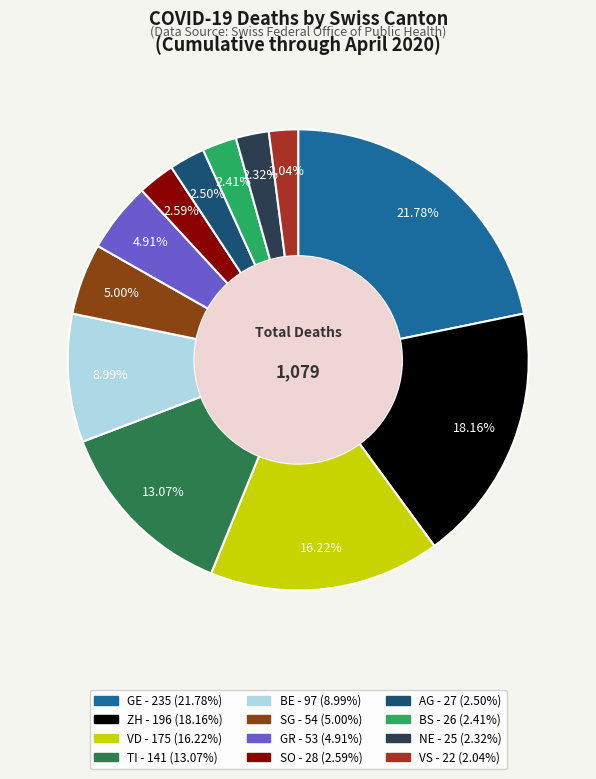

Does any single category account for the majority?

No